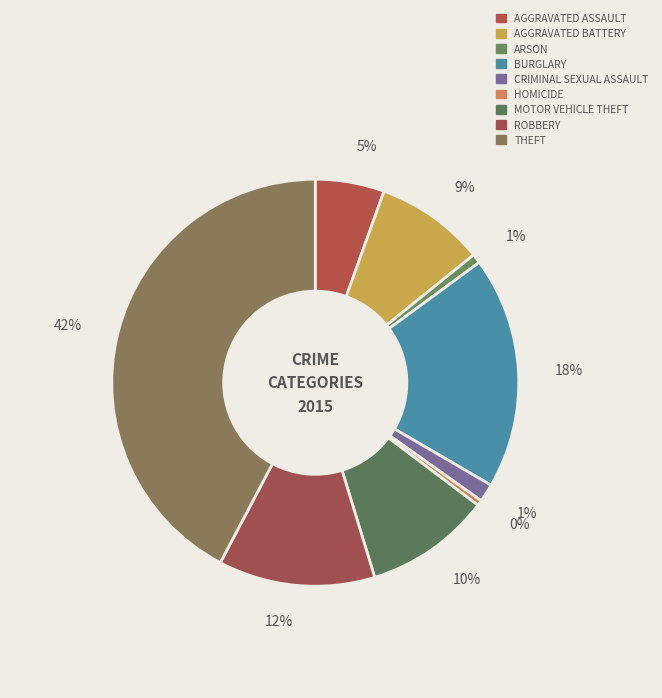

How many slices are in this pie chart?

9